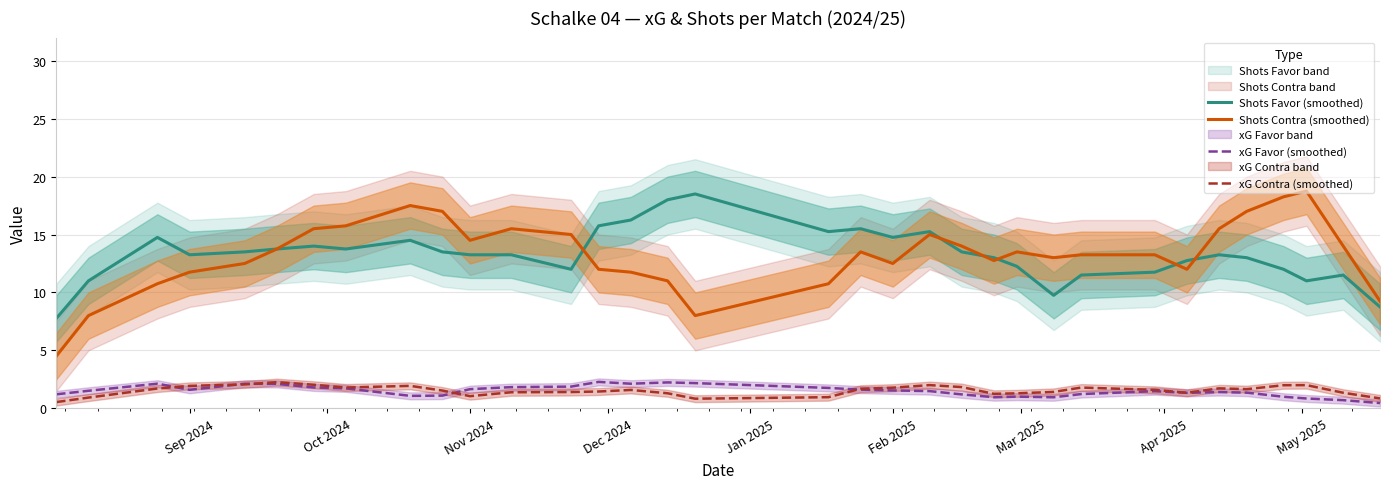

How many values in the xG Contra (smoothed) series exceed 1?

29